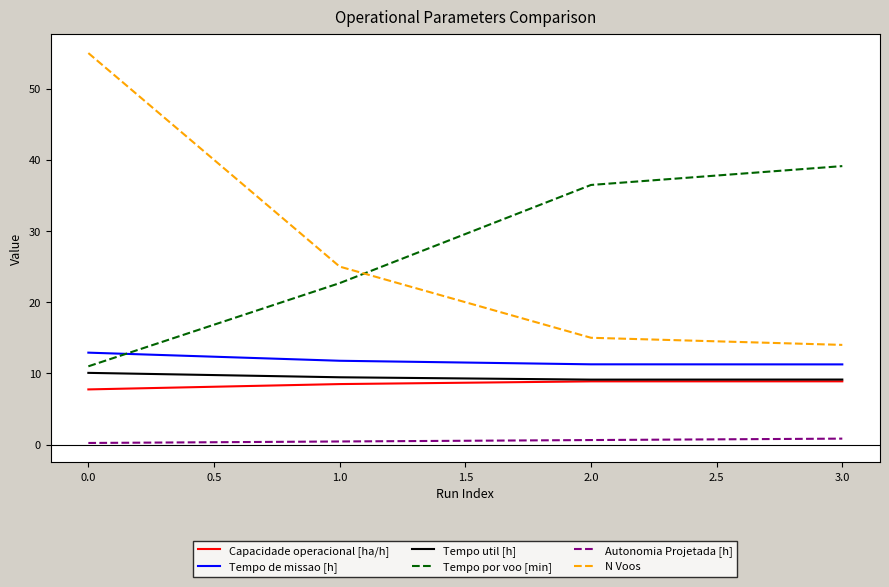

Which series changed the most between 0.0 and 2.0?

N Voos